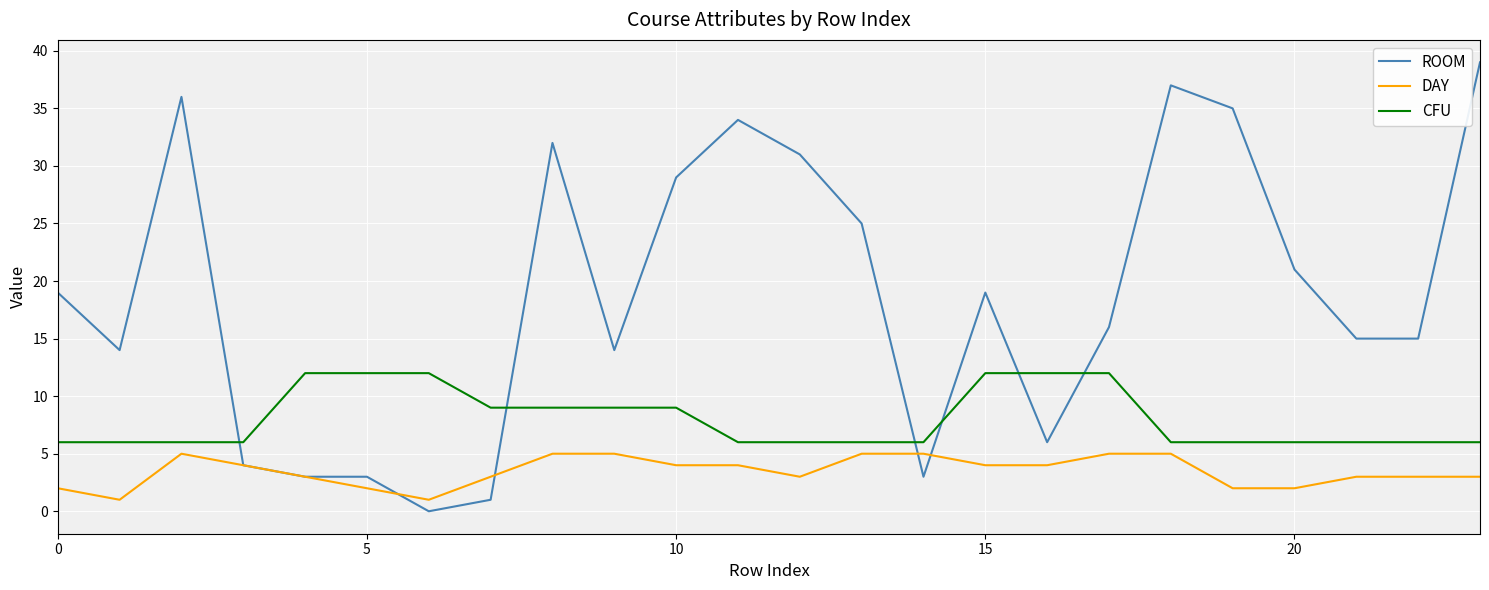

What is the minimum value for DAY?

1